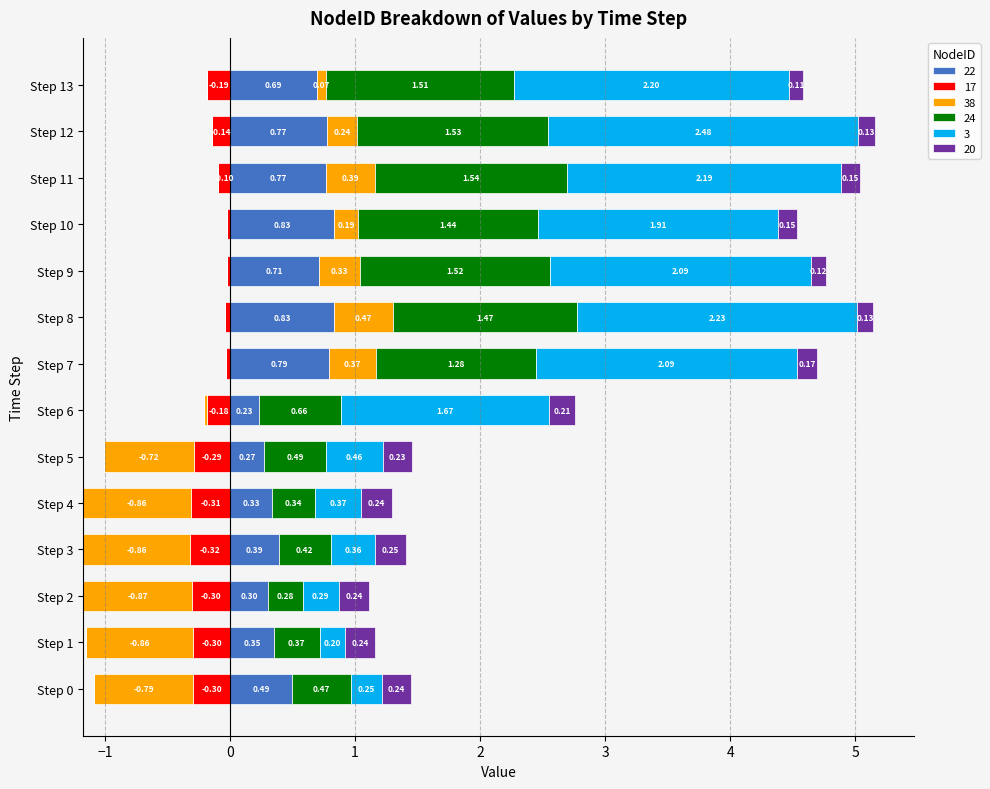

What is the value of the 24 bar at the 9th from the left?

1.5